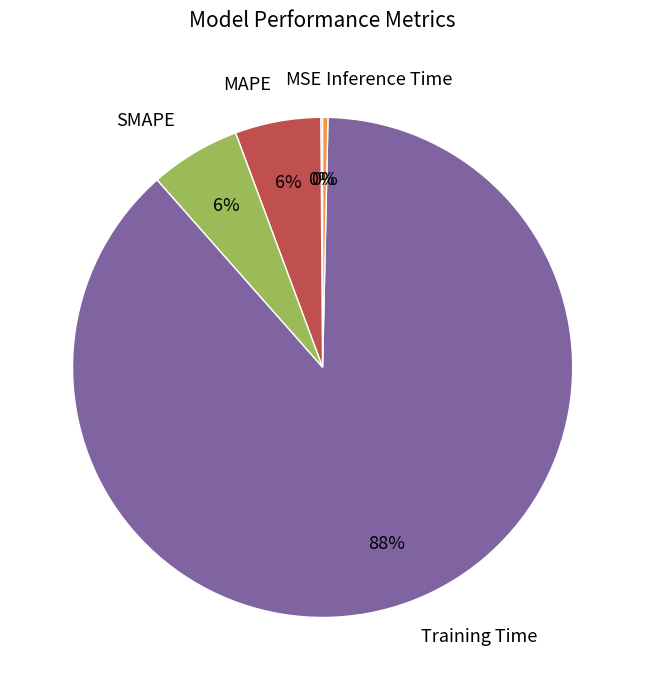

True or false: MAPE accounts for 1% of the total.

False